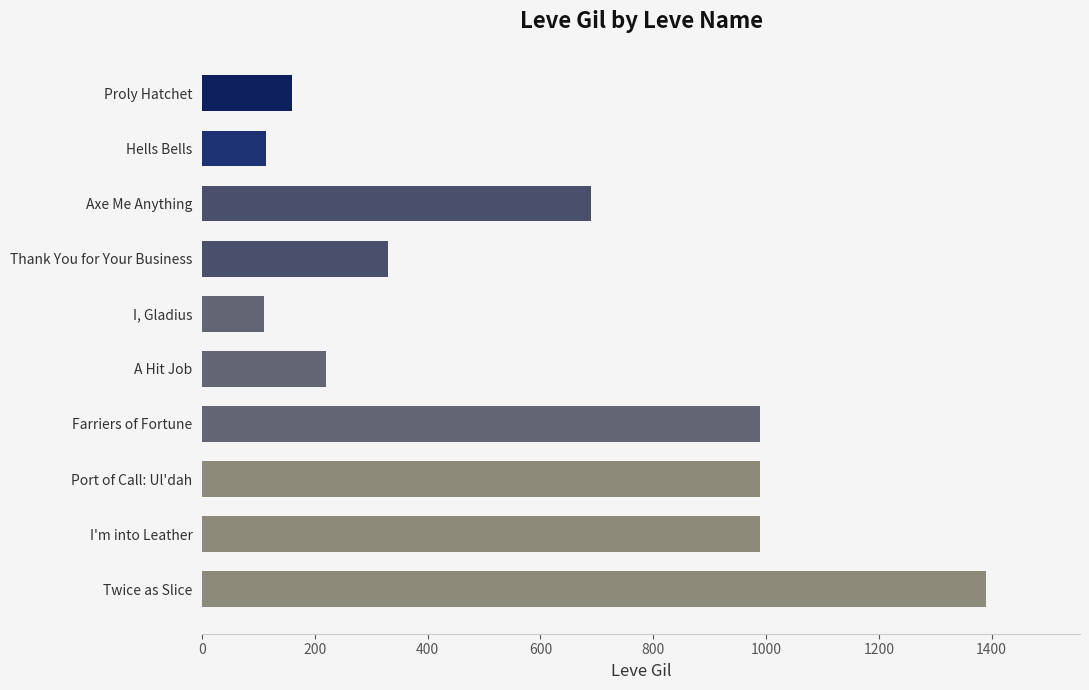

The chart shows a value of 990 at I'm into Leather. True or false?

True